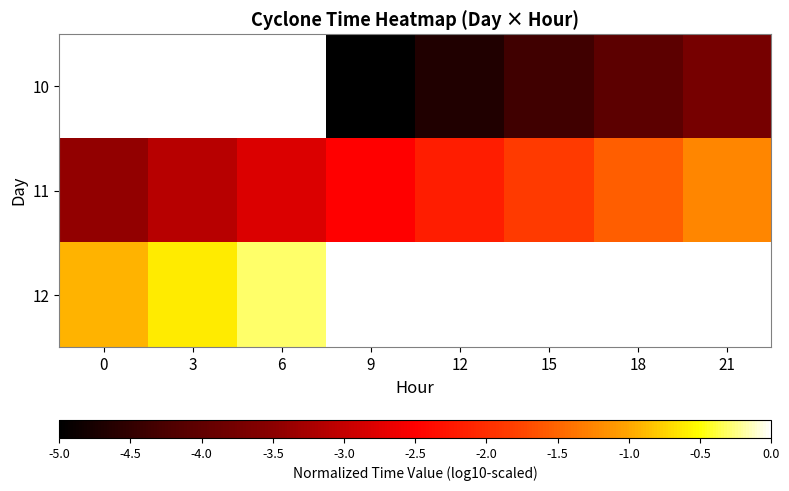

Rank the series by their maximum value, from lowest to highest.

10, 11, 12